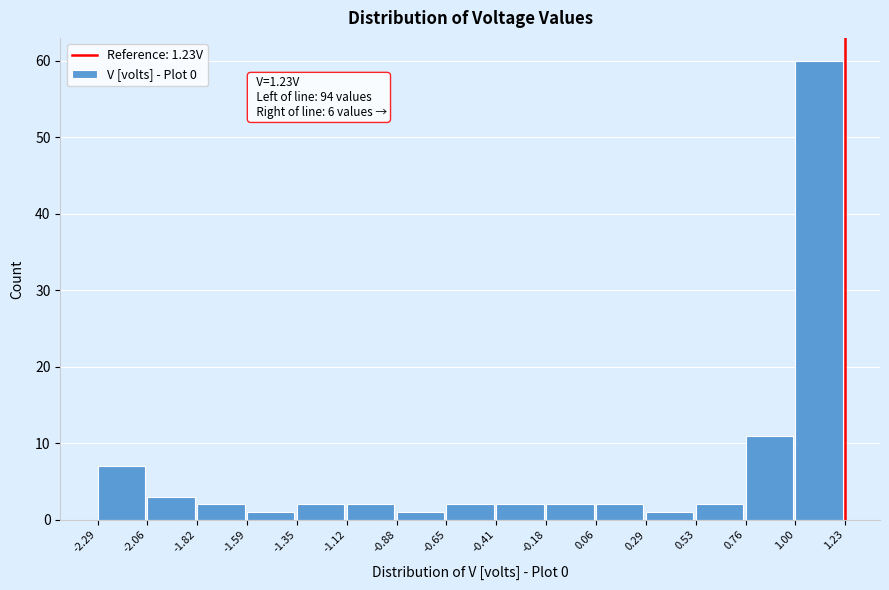

Over which range of the x-axis is the bar tallest?

1.00 to 1.23